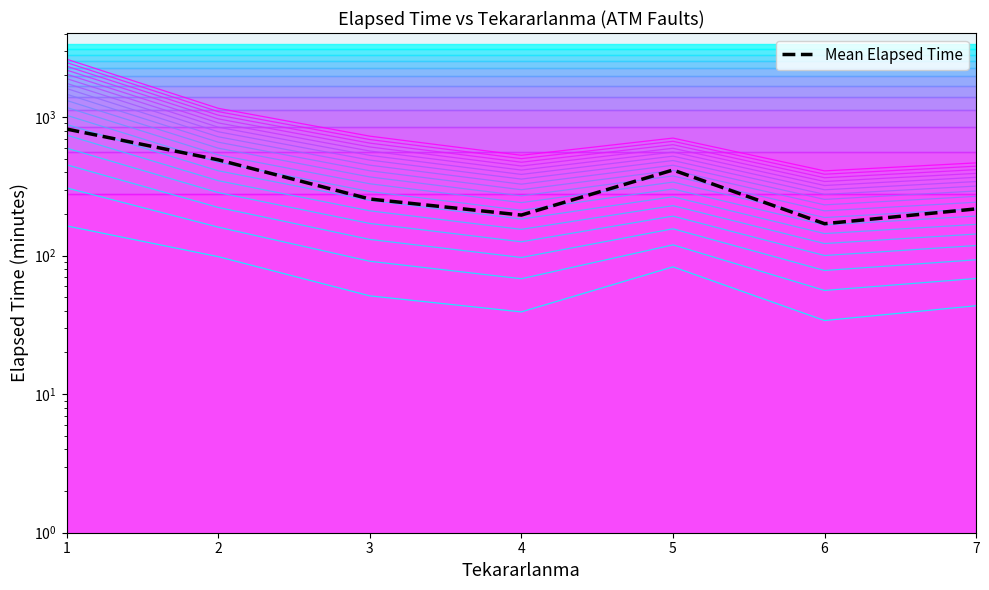

At which category is the sum across all series the highest?

1